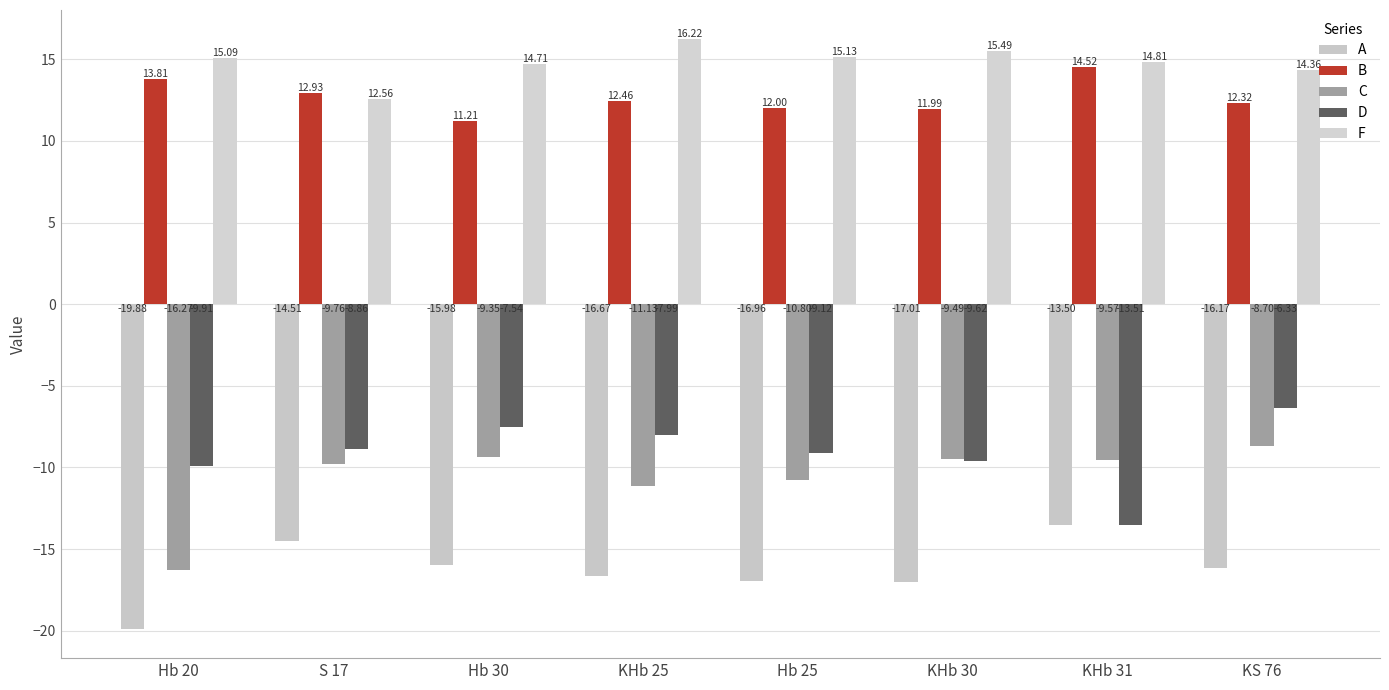

What position from the left is Hb 25?

5